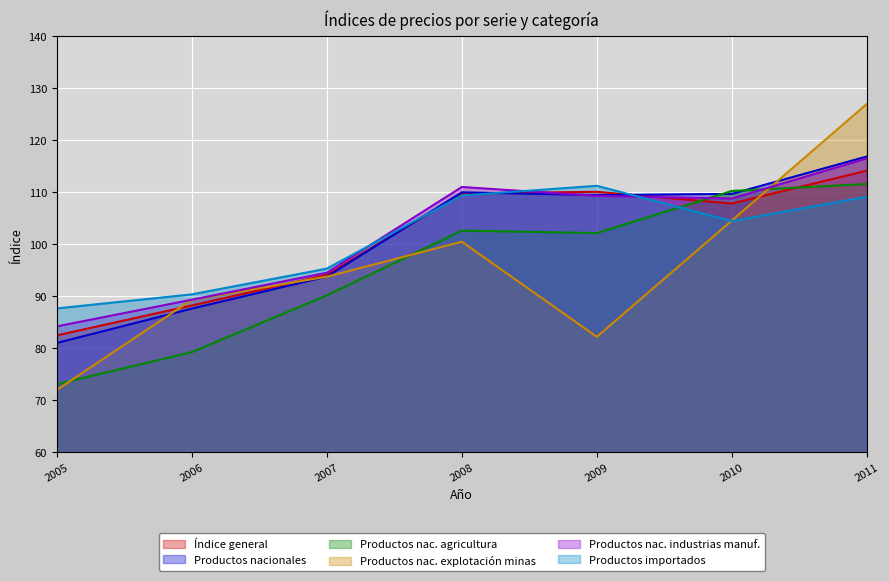

At which label does Productos nac. agricultura reach its minimum?

2005